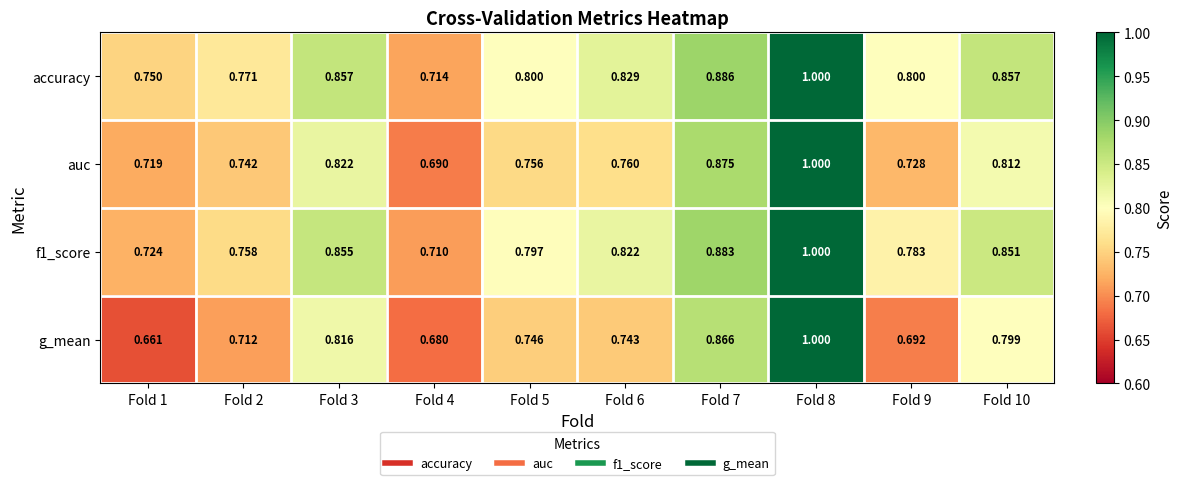

Is the value of accuracy at Fold 6 greater than the value of f1_score at Fold 6?

Yes